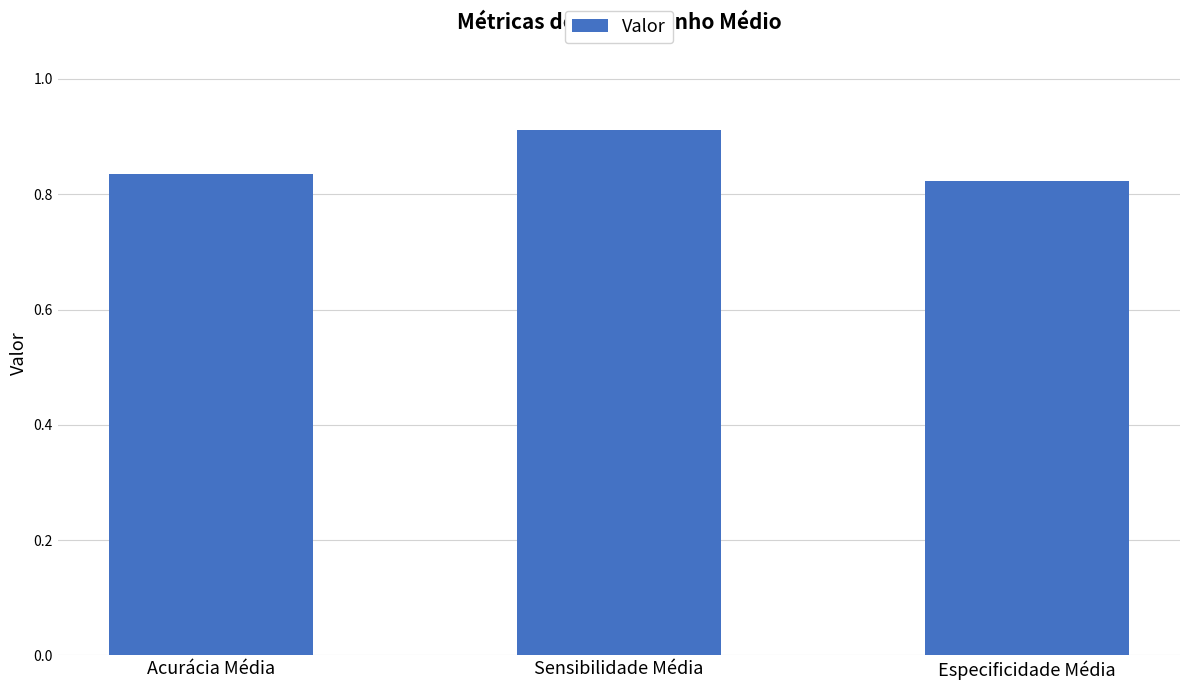

What position from the left is Sensibilidade Média?

2